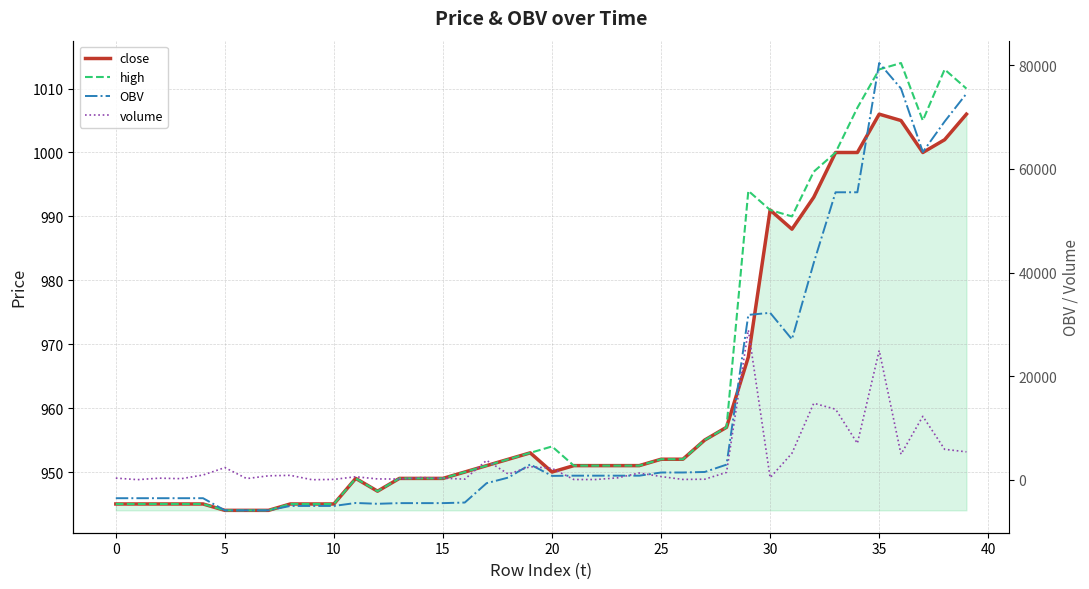

Is the value of high at 21 greater than the value of volume at 24?

No